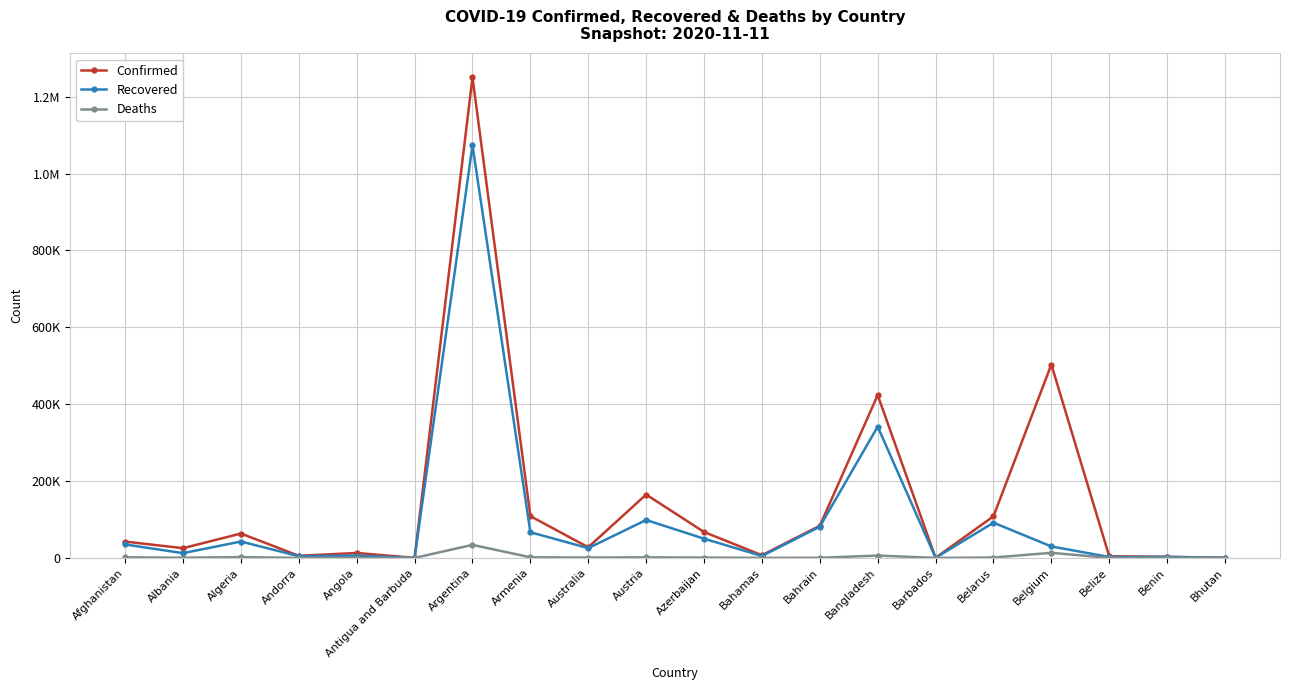

Reading left to right, extract all data points from this chart.

Confirmed: Afghanistan=42463	Albania=25294	Algeria=63446	Andorra=5477	Angola=12816	Antigua and Barbuda=131	Argentina=1250499	Armenia=108687	Australia=27670	Austria=164866	Azerbaijan=67392	Bahamas=6984	Bahrain=83632	Bangladesh=423620	Barbados=243	Belarus=108300	Belgium=503182	Belize=4230	Benin=2781	Bhutan=364
Recovered: Afghanistan=34954	Albania=12353	Algeria=42626	Andorra=4405	Angola=6036	Antigua and Barbuda=122	Argentina=1073577	Armenia=66835	Australia=25454	Austria=98663	Azerbaijan=50009	Bahamas=4943	Bahrain=81225	Bangladesh=341416	Barbados=231	Belarus=91646	Belgium=29796	Belize=2386	Benin=2515	Bhutan=342
Deaths: Afghanistan=1577	Albania=579	Algeria=2077	Andorra=75	Angola=308	Antigua and Barbuda=3	Argentina=33907	Armenia=1609	Australia=907	Austria=1499	Azerbaijan=867	Bahamas=154	Bahrain=330	Bangladesh=6108	Barbados=7	Belarus=1016	Belgium=13216	Belize=71	Benin=43	Bhutan=0